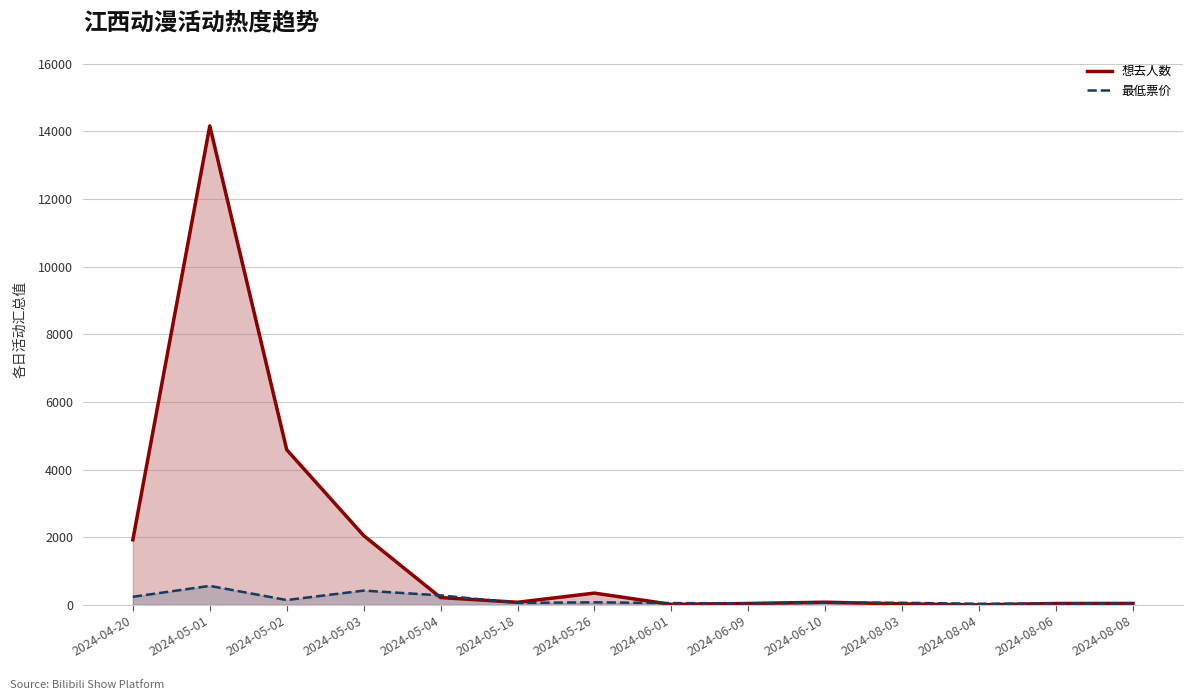

What is the label of the 1st point from the left?

2024-04-20